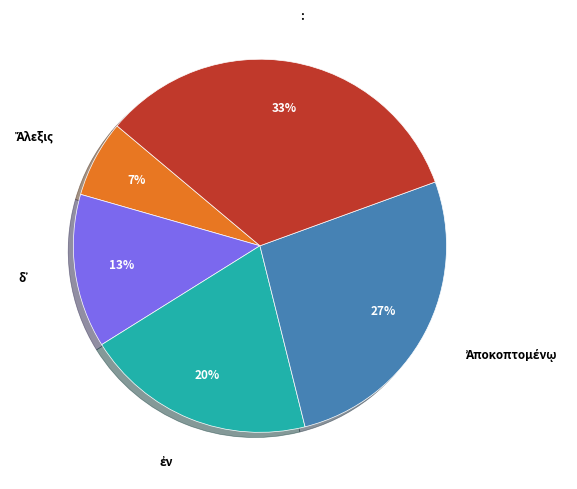

Is there a majority slice in this chart?

No